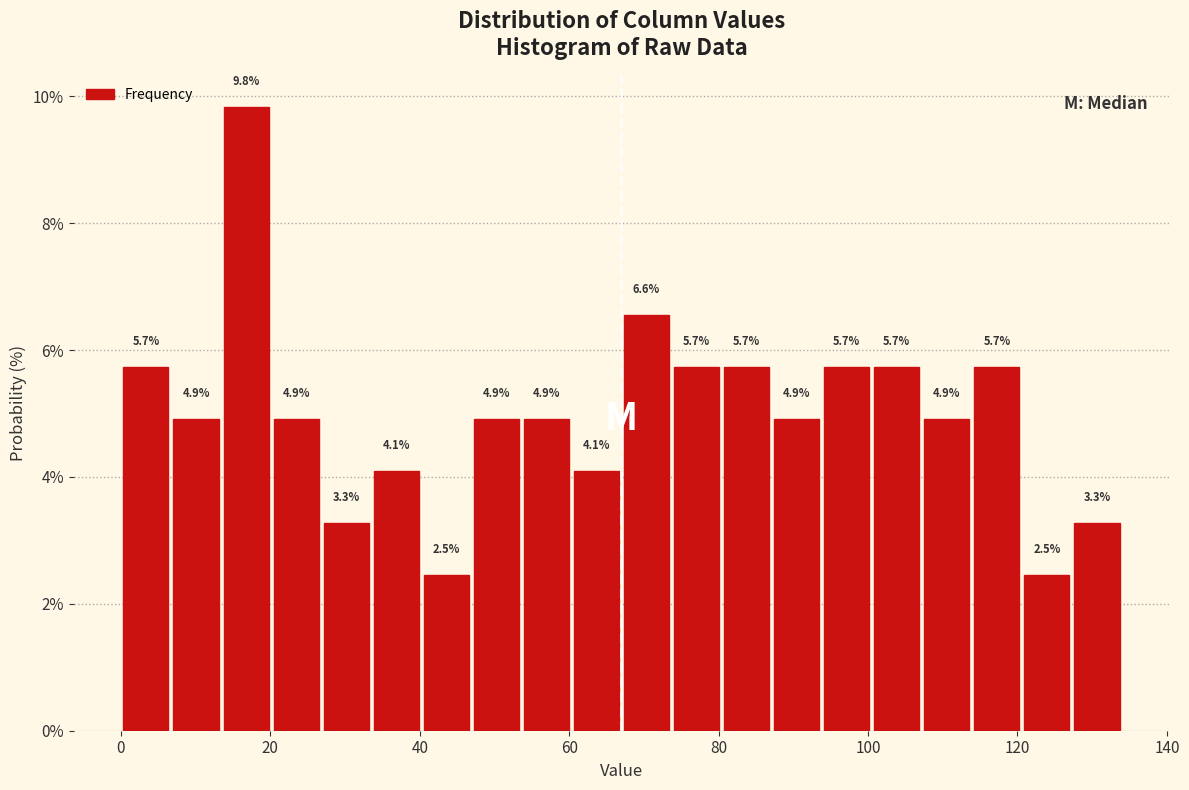

Read against the x-axis, roughly where is the centre of the tallest bar?

16